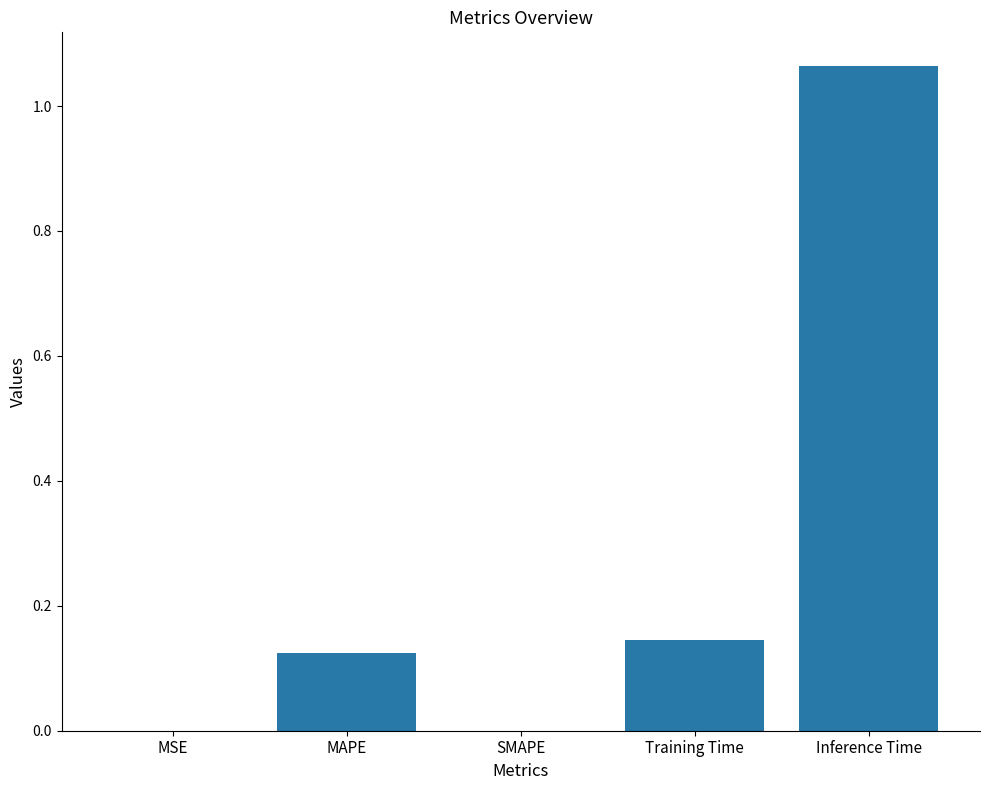

What is the sum of all values?

1.3